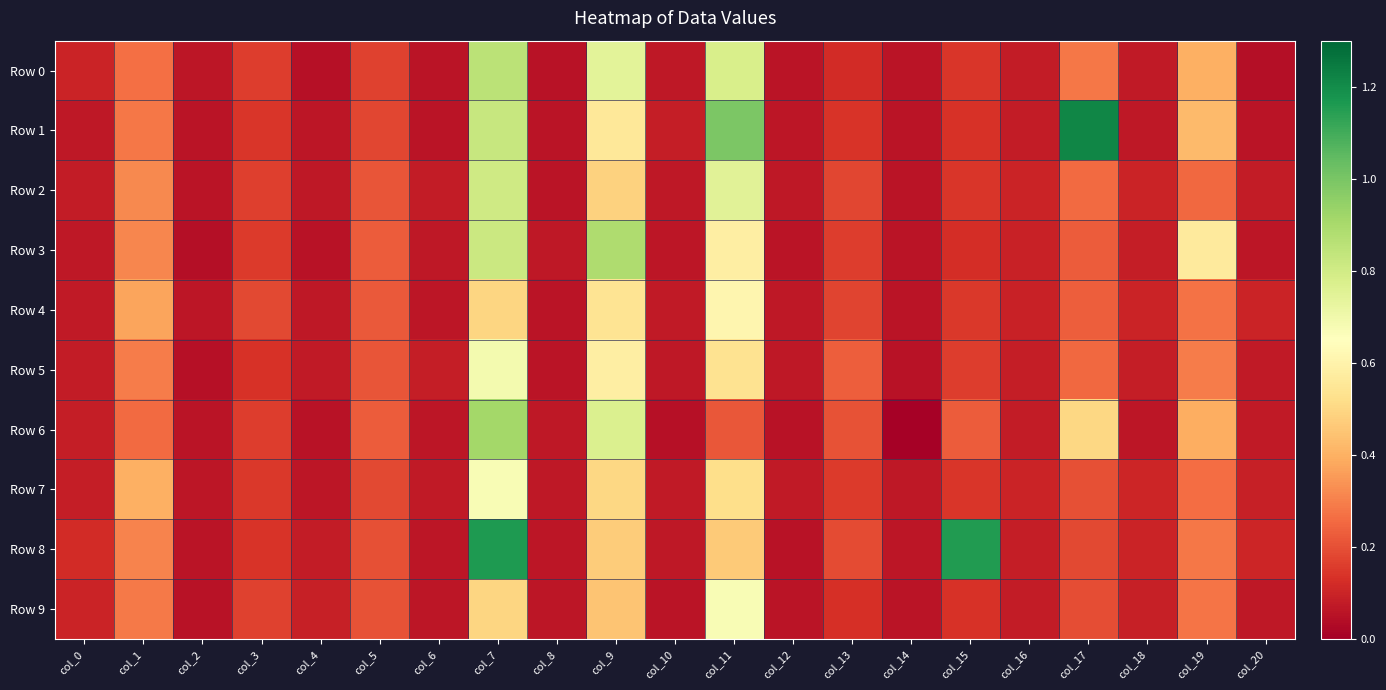

Which label corresponds to the largest value in the chart?

col_17